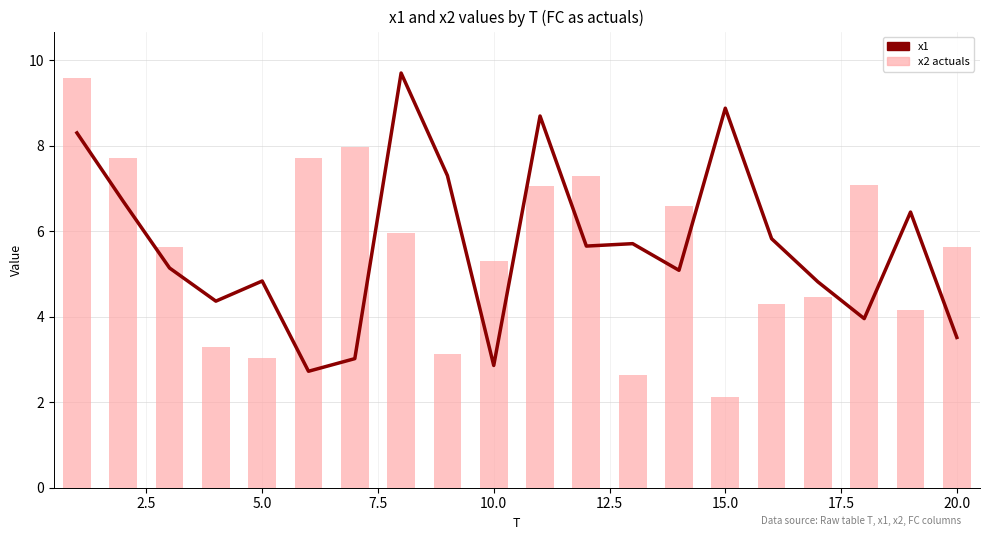

The value of x2 actuals at 16 is 1.5. True or false?

False